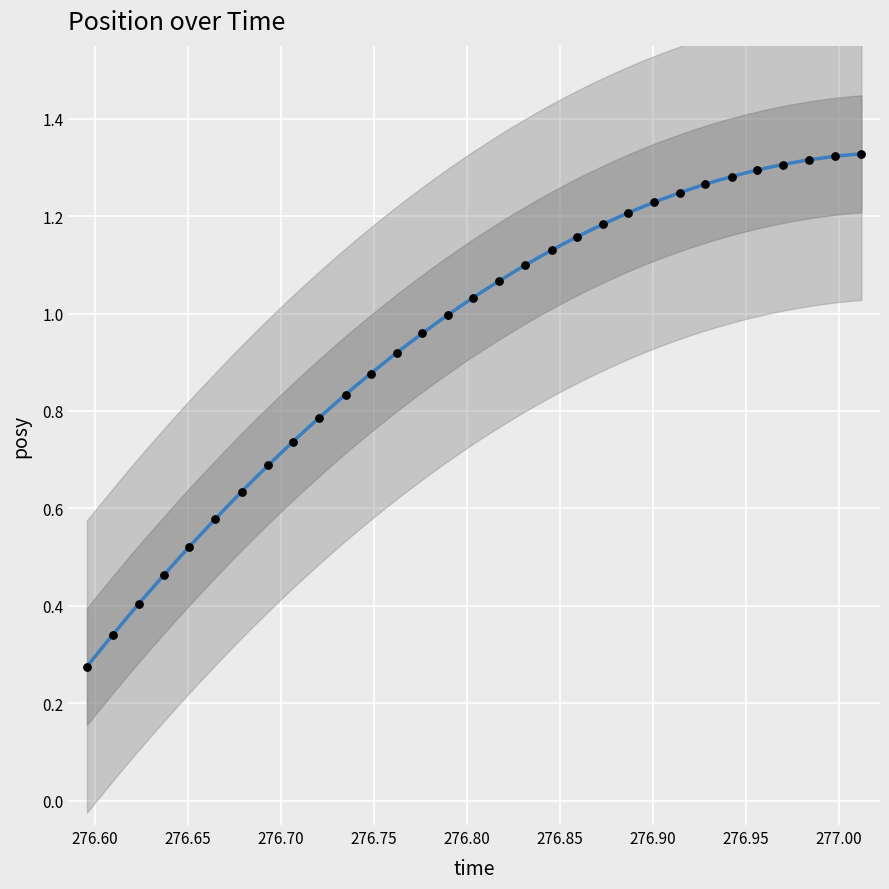

What is the range of X values (max minus min)?

0.4